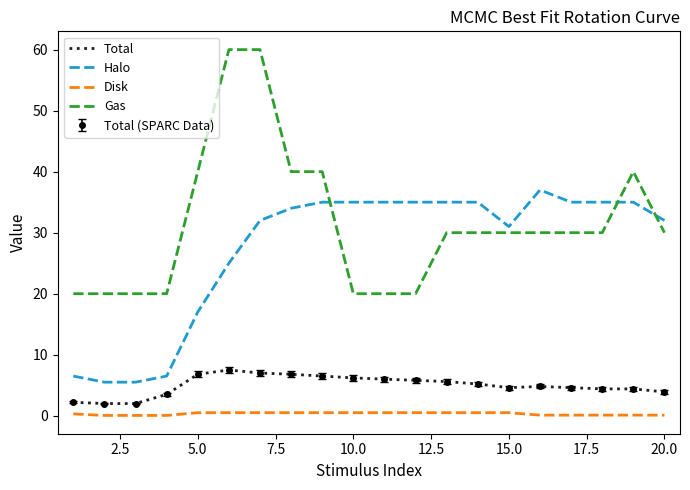

Does the chart have visible grid lines?

No